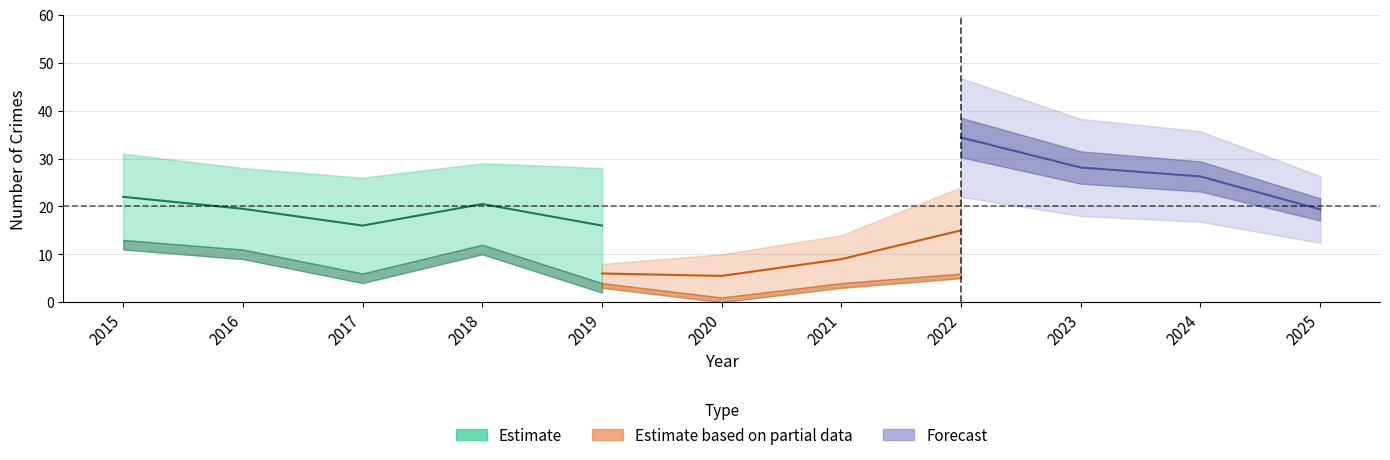

True or false: Aggravated Battery has more than 0 points higher than both neighbors.

True